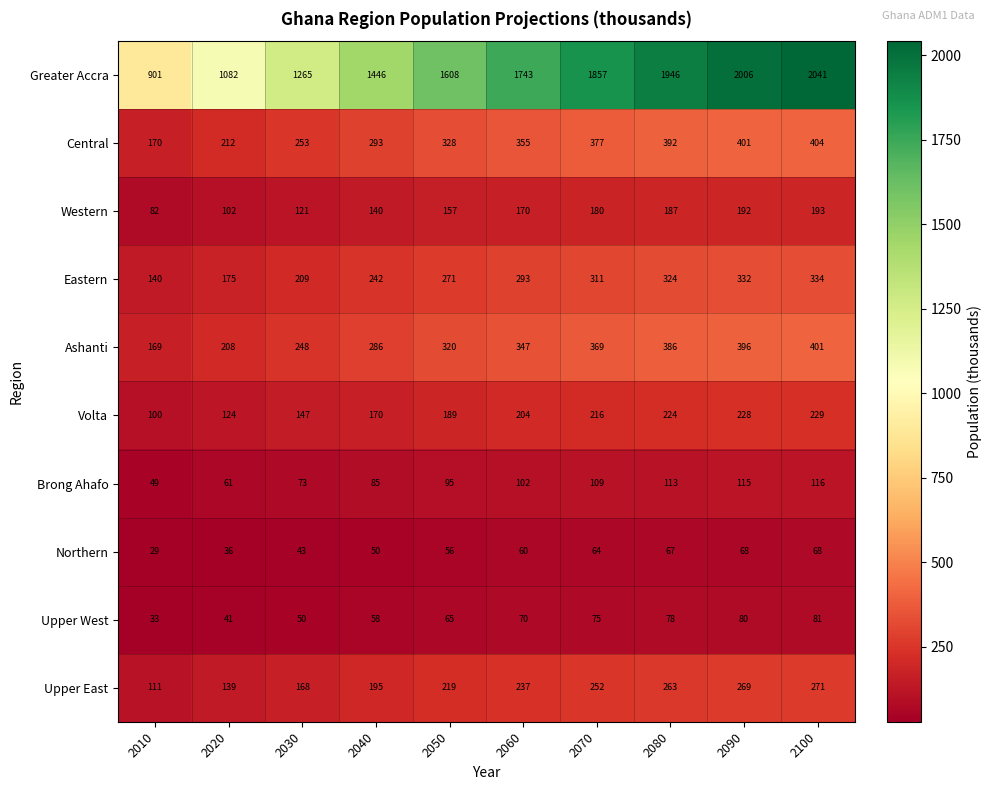

At 2070, list the series in order from smallest to largest.

Northern, Upper West, Brong Ahafo, Western, Volta, Upper East, Eastern, Ashanti, Central, Greater Accra